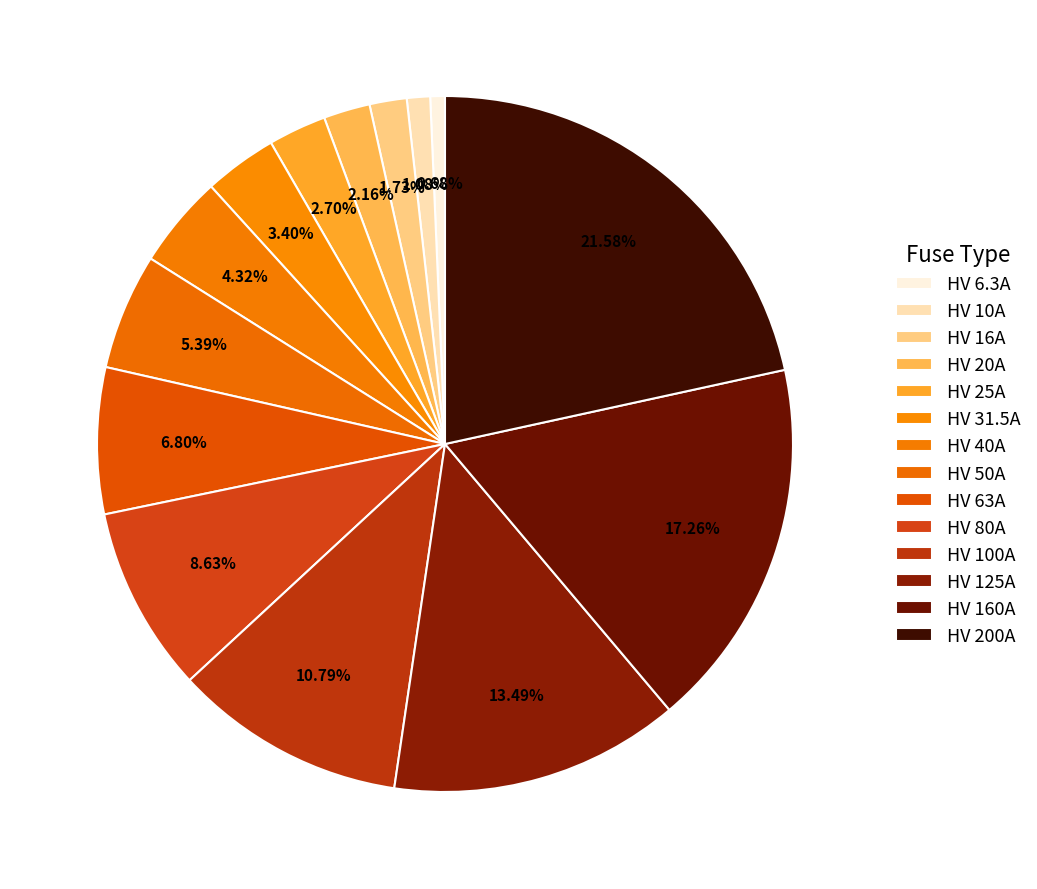

How many slices are in this pie chart?

14